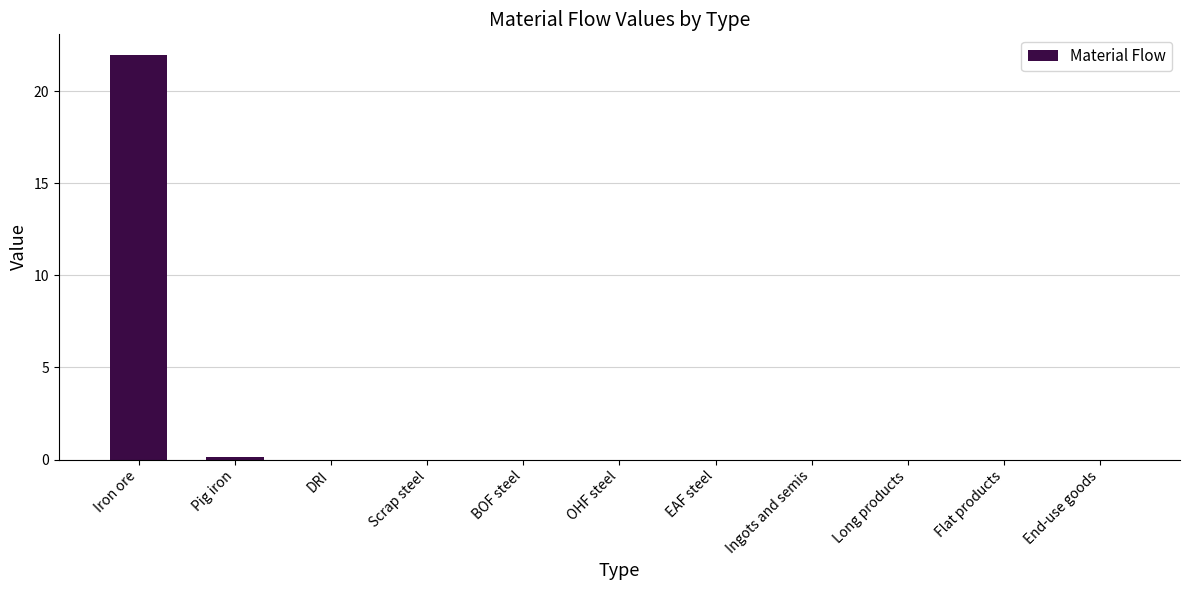

What is the maximum value shown in the chart?

22.0